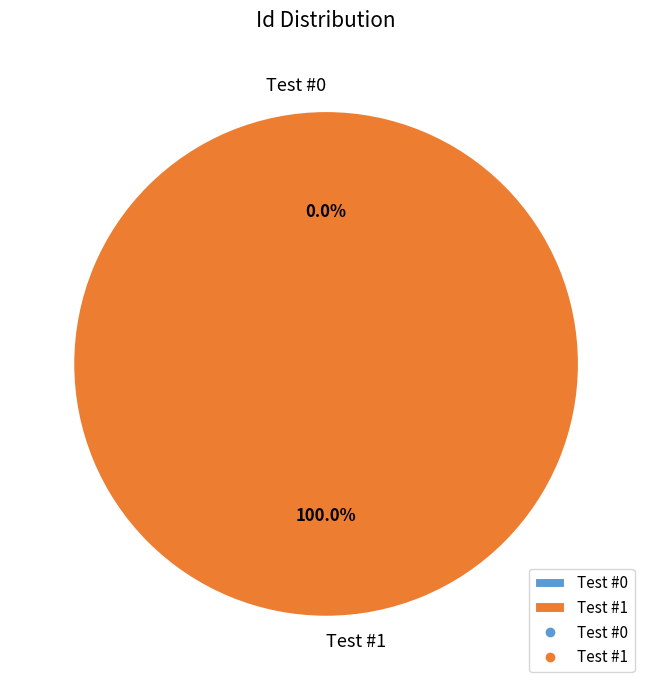

Combined, do Test #1 and Test #0 account for over 50%?

Yes